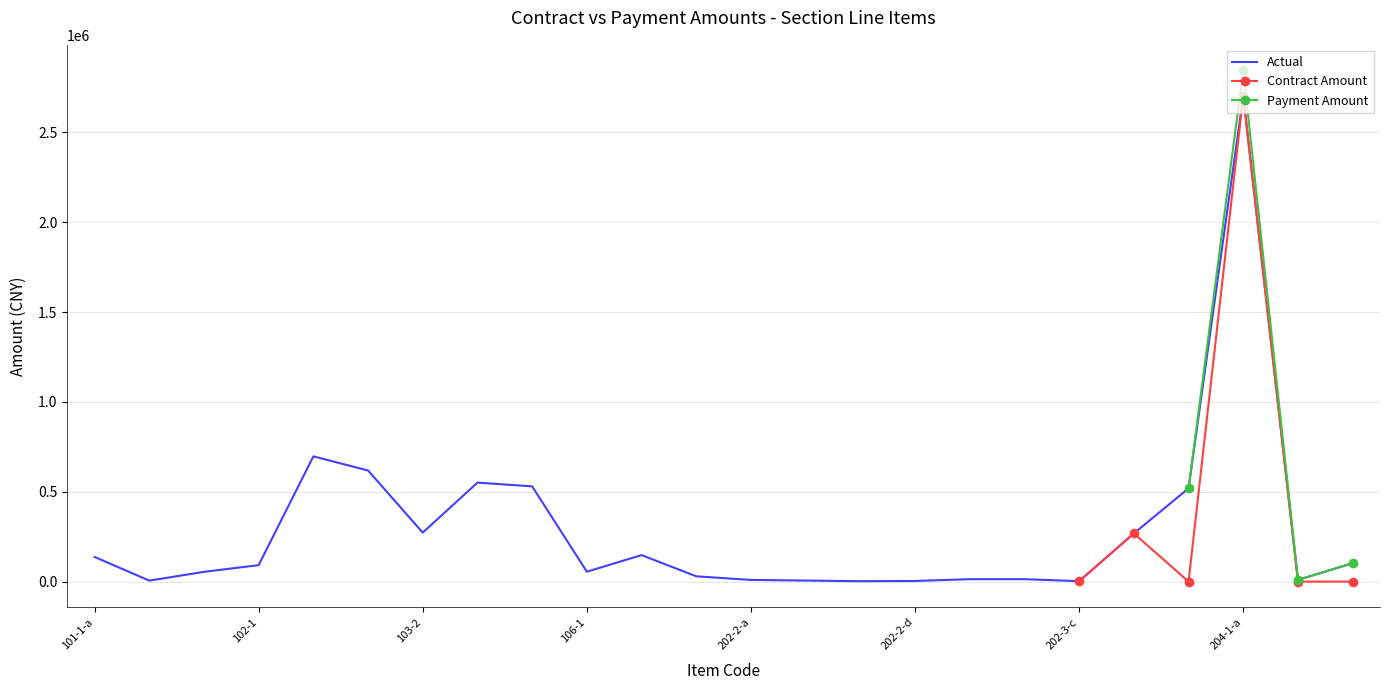

At which label does Actual reach its peak?

204-1-a